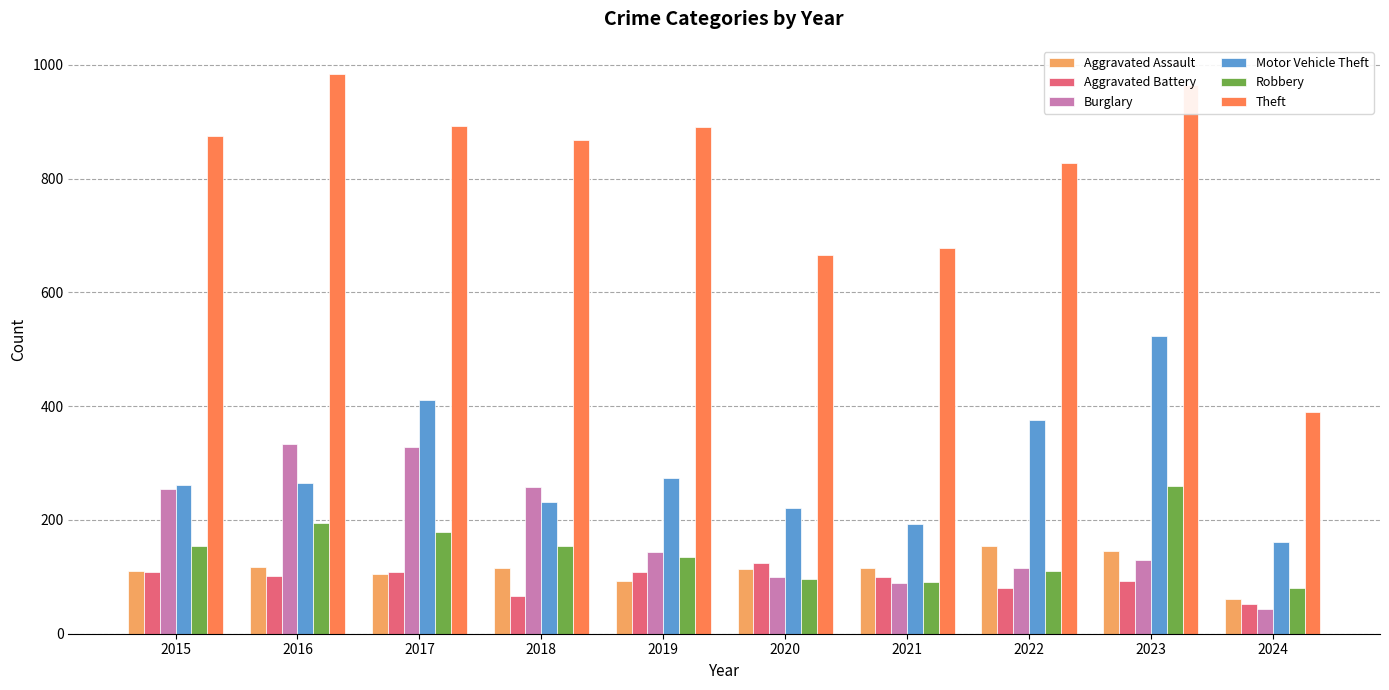

At which category is the sum across all series the highest?

2023